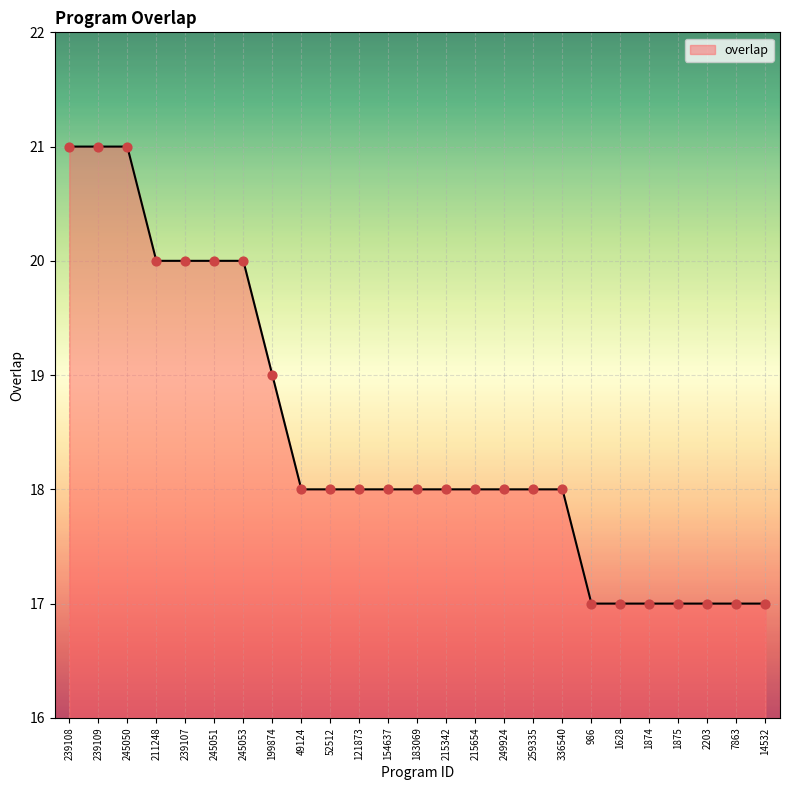

Approximately how many times larger is the value at 336540 compared to 7863?

1.1